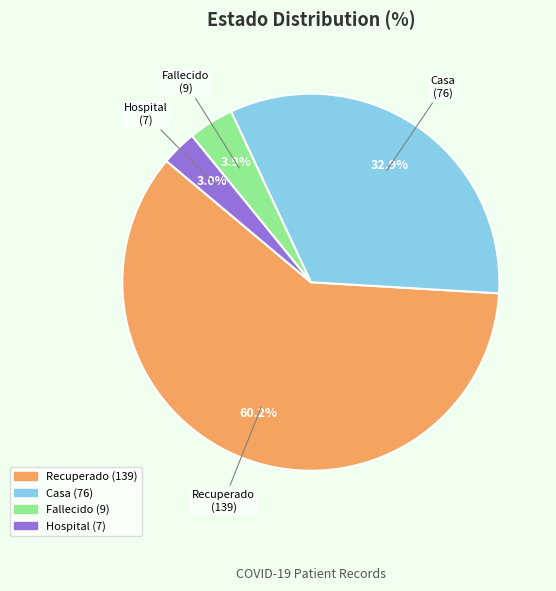

Which category has the biggest portion of the pie?

Recuperado